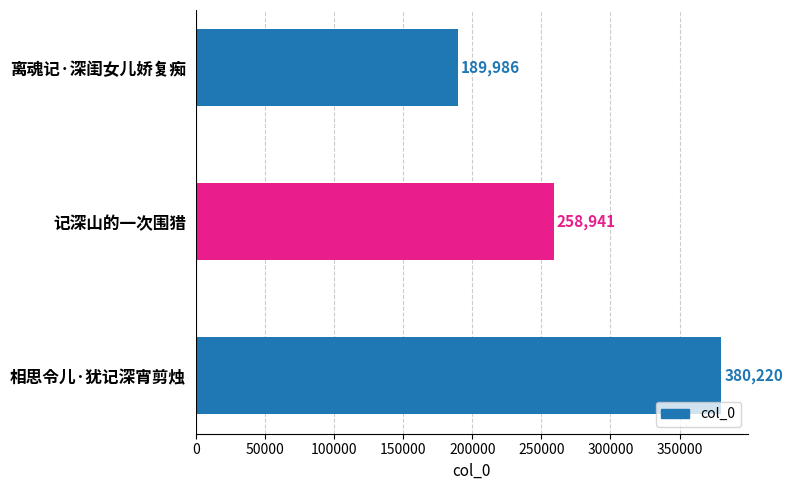

Reading top to bottom, what are all the values shown in this chart?

189986	258941	380220